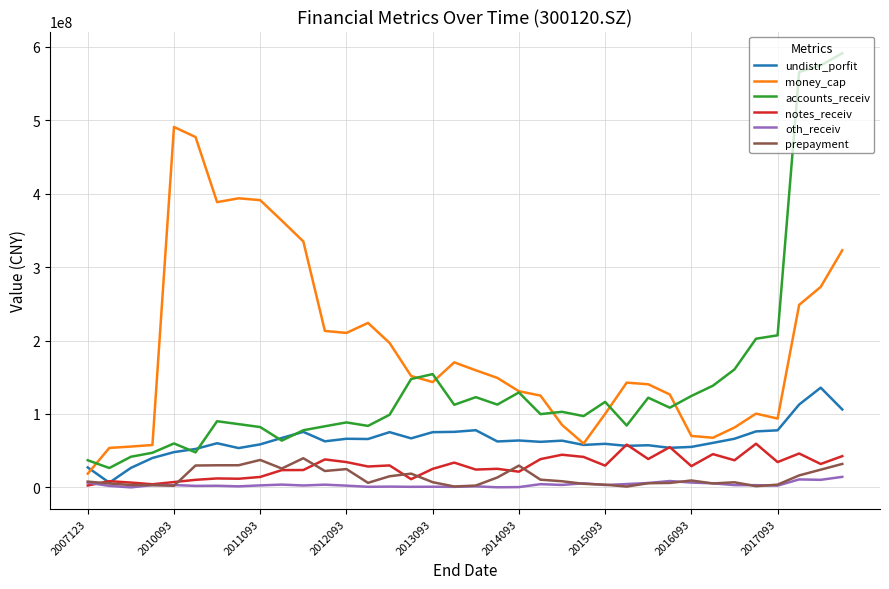

How many categories are shown in the chart?

36